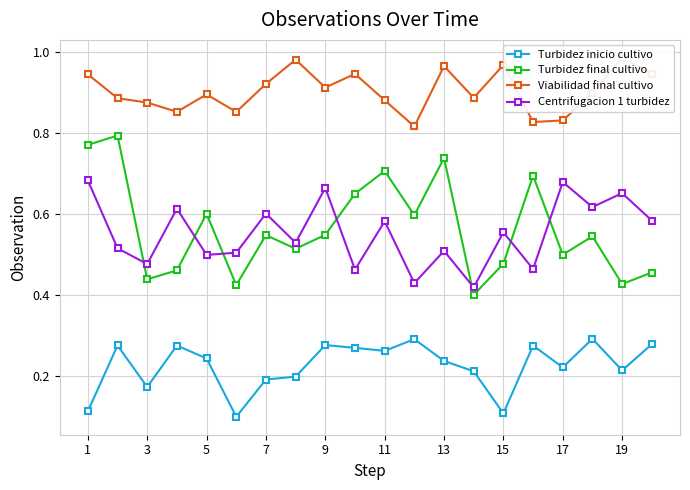

How many interior local peaks does the Centrifugacion 1 turbidez series have?

8